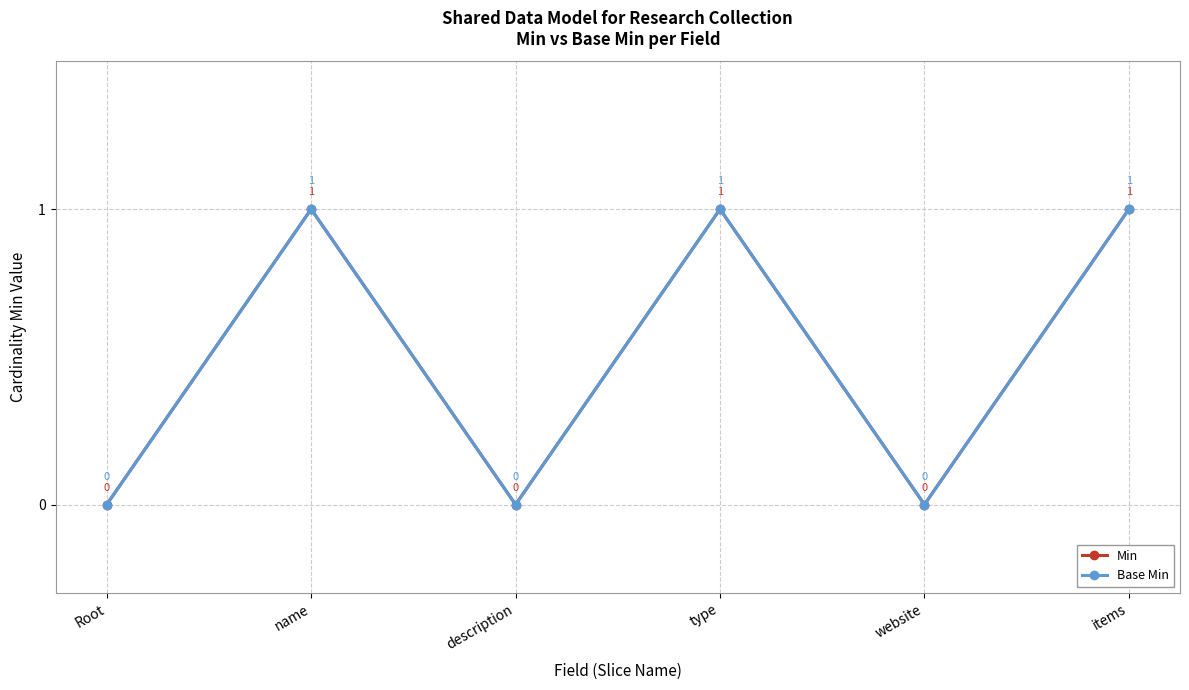

Is this an area chart (filled region under the line)?

No